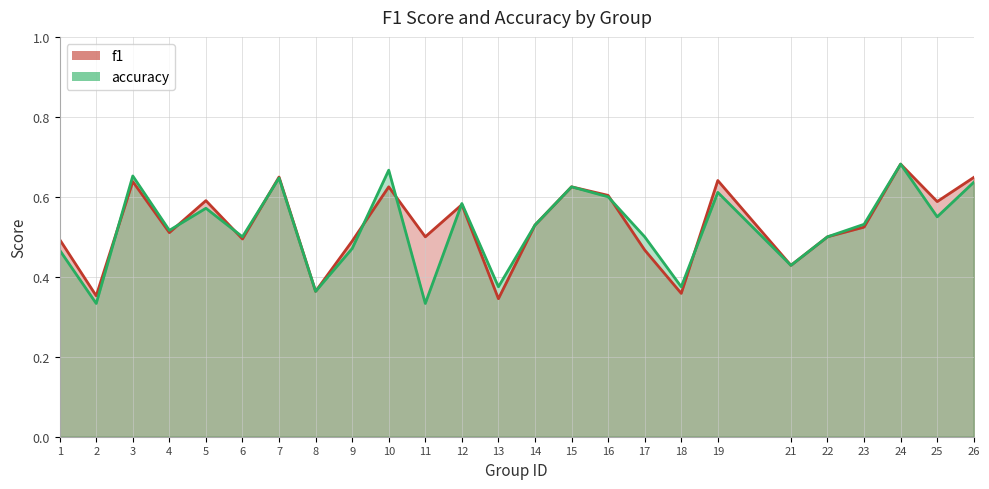

At how many categories does at least one series exceed 0?

25